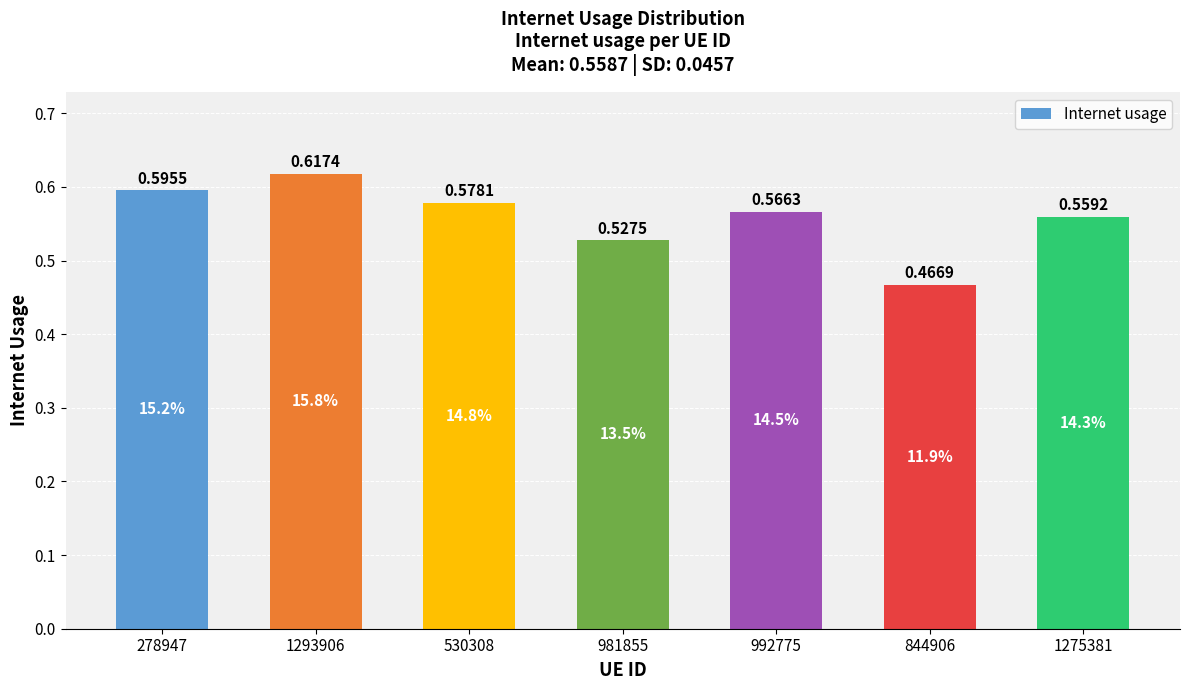

Between 530308 and 981855, which is larger?

530308